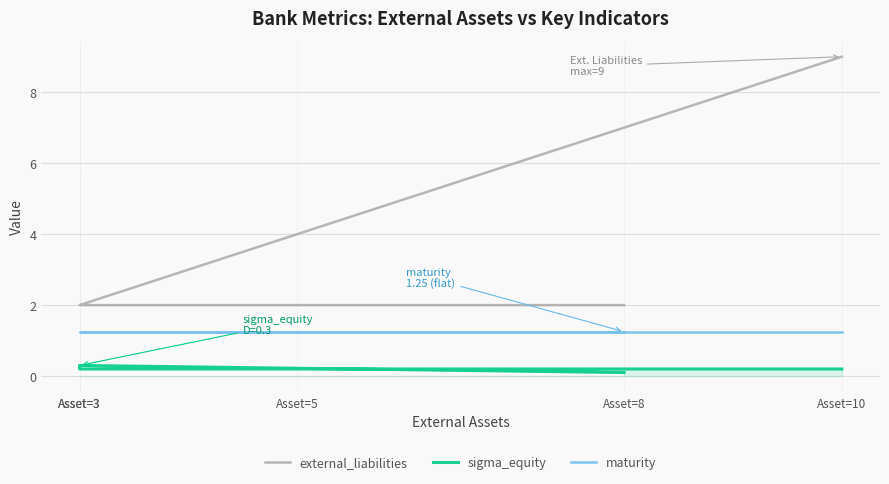

Is the value of sigma_equity at Asset=3 greater than the value of maturity at Asset=10?

No